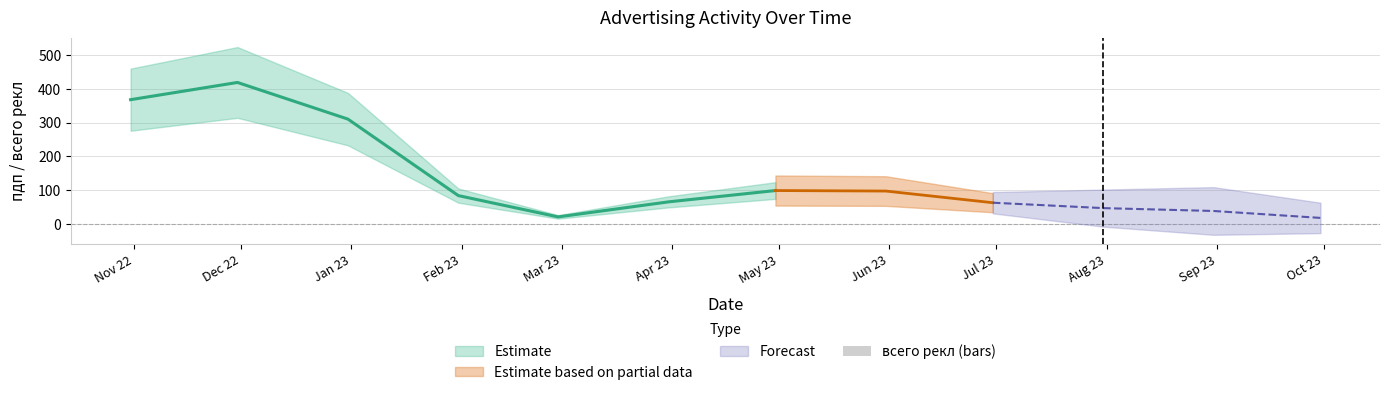

The value at Dec 22 is 11. True or false?

False